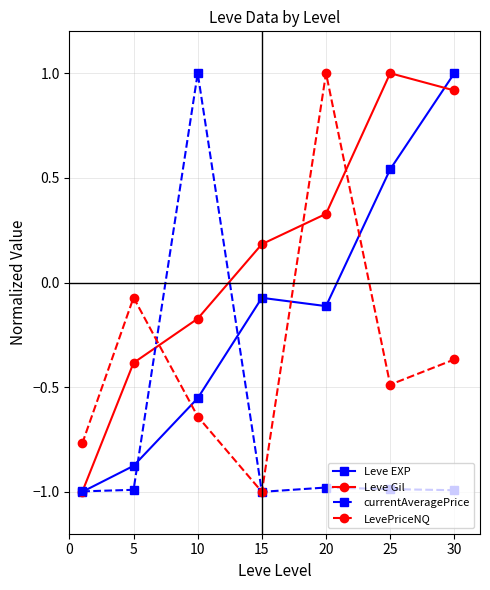

True or false: currentAveragePrice has more than 0 interior local peaks.

True